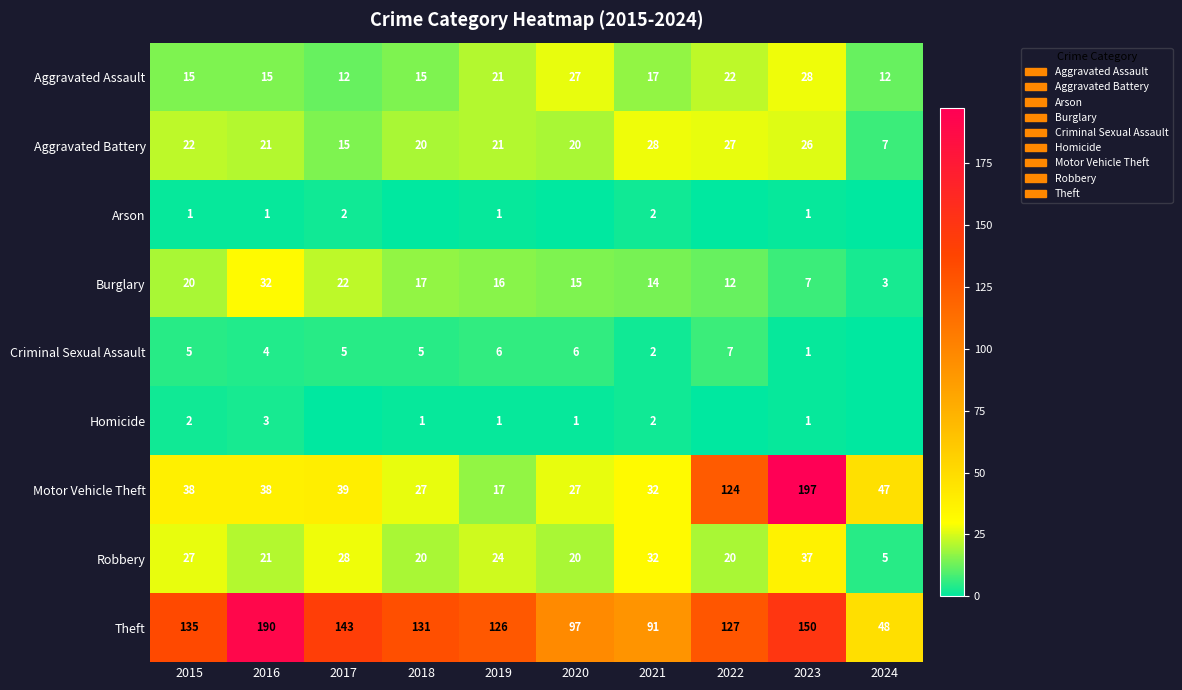

True or false: Robbery has a value of 27 at 2015.

True